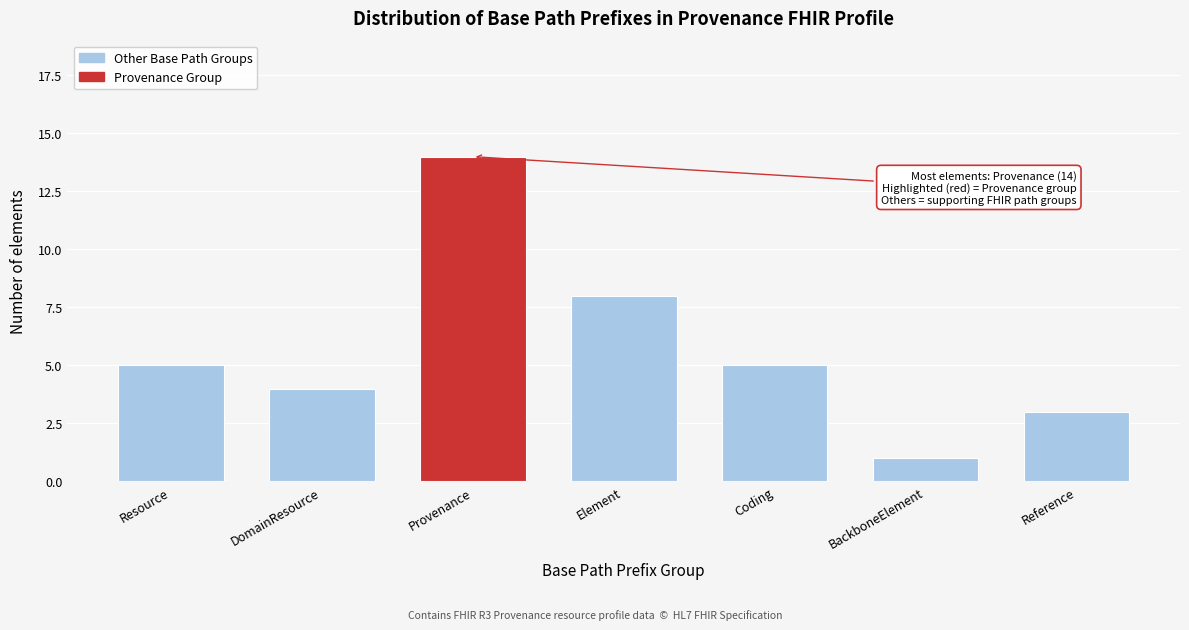

Reading left to right, list all the values displayed in this chart.

5	4	14	8	5	1	3